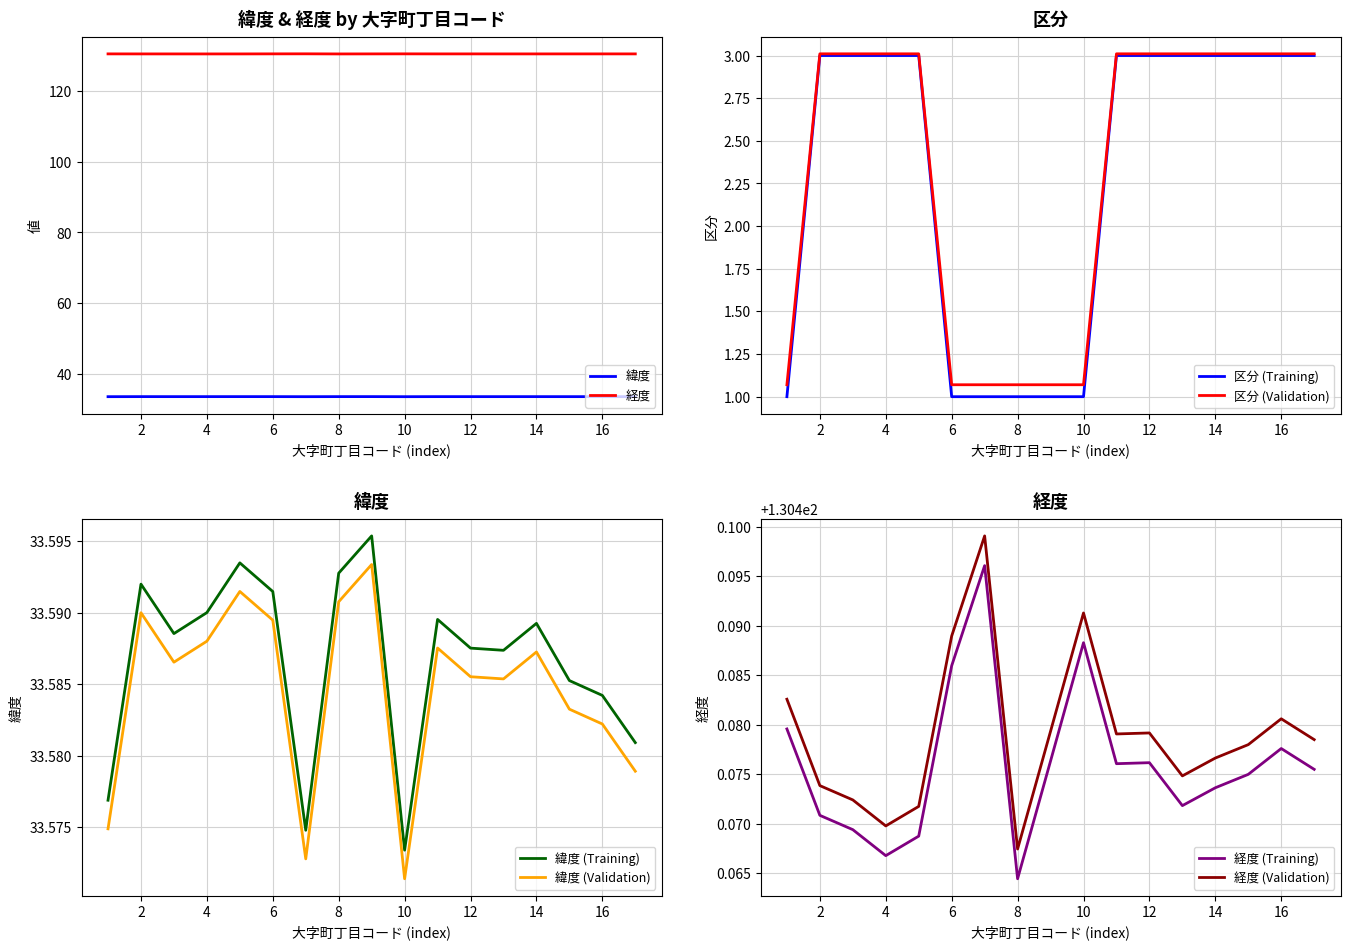

The value of 区分 (Training) at 4 is 4.9. True or false?

False